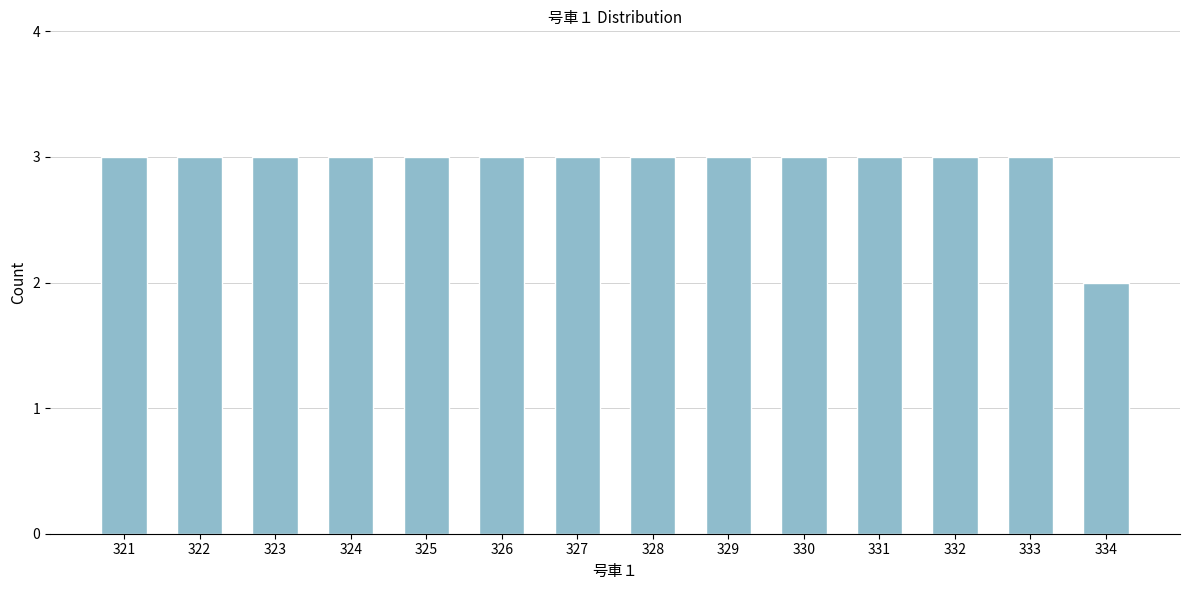

Reading left to right, what are all the values shown in this chart?

3	3	3	3	3	3	3	3	3	3	3	3	3	2